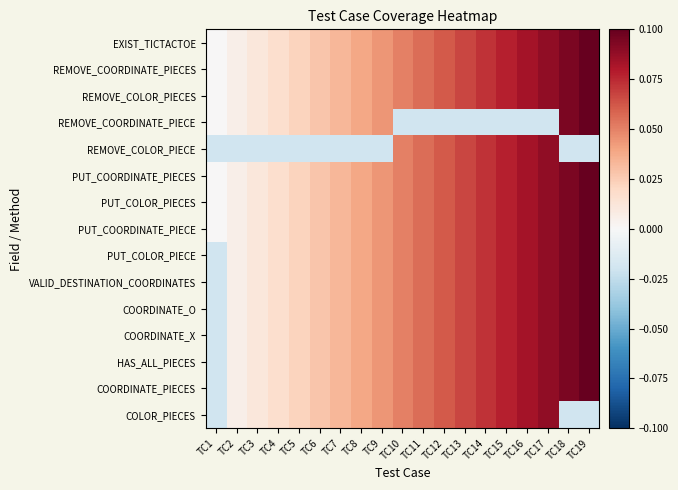

Reading left to right, extract all data points from this chart.

EXIST_TICTACTOE: TC1=0.0	TC2=0.0	TC3=0.0	TC4=0.0	TC5=0.0	TC6=0.0	TC7=0.0	TC8=0.0	TC9=0.0	TC10=0.1	TC11=0.1	TC12=0.1	TC13=0.1	TC14=0.1	TC15=0.1	TC16=0.1	TC17=0.1	TC18=0.1	TC19=0.1
REMOVE_COORDINATE_PIECES: TC1=0.0	TC2=0.0	TC3=0.0	TC4=0.0	TC5=0.0	TC6=0.0	TC7=0.0	TC8=0.0	TC9=0.0	TC10=0.1	TC11=0.1	TC12=0.1	TC13=0.1	TC14=0.1	TC15=0.1	TC16=0.1	TC17=0.1	TC18=0.1	TC19=0.1
REMOVE_COLOR_PIECES: TC1=0.0	TC2=0.0	TC3=0.0	TC4=0.0	TC5=0.0	TC6=0.0	TC7=0.0	TC8=0.0	TC9=0.0	TC10=0.1	TC11=0.1	TC12=0.1	TC13=0.1	TC14=0.1	TC15=0.1	TC16=0.1	TC17=0.1	TC18=0.1	TC19=0.1
REMOVE_COORDINATE_PIECE: TC1=0.0	TC2=0.0	TC3=0.0	TC4=0.0	TC5=0.0	TC6=0.0	TC7=0.0	TC8=0.0	TC9=0.0	TC10=-0.0	TC11=-0.0	TC12=-0.0	TC13=-0.0	TC14=-0.0	TC15=-0.0	TC16=-0.0	TC17=-0.0	TC18=0.1	TC19=0.1
REMOVE_COLOR_PIECE: TC1=-0.0	TC2=-0.0	TC3=-0.0	TC4=-0.0	TC5=-0.0	TC6=-0.0	TC7=-0.0	TC8=-0.0	TC9=-0.0	TC10=0.1	TC11=0.1	TC12=0.1	TC13=0.1	TC14=0.1	TC15=0.1	TC16=0.1	TC17=0.1	TC18=-0.0	TC19=-0.0
PUT_COORDINATE_PIECES: TC1=0.0	TC2=0.0	TC3=0.0	TC4=0.0	TC5=0.0	TC6=0.0	TC7=0.0	TC8=0.0	TC9=0.0	TC10=0.1	TC11=0.1	TC12=0.1	TC13=0.1	TC14=0.1	TC15=0.1	TC16=0.1	TC17=0.1	TC18=0.1	TC19=0.1
PUT_COLOR_PIECES: TC1=0.0	TC2=0.0	TC3=0.0	TC4=0.0	TC5=0.0	TC6=0.0	TC7=0.0	TC8=0.0	TC9=0.0	TC10=0.1	TC11=0.1	TC12=0.1	TC13=0.1	TC14=0.1	TC15=0.1	TC16=0.1	TC17=0.1	TC18=0.1	TC19=0.1
PUT_COORDINATE_PIECE: TC1=0.0	TC2=0.0	TC3=0.0	TC4=0.0	TC5=0.0	TC6=0.0	TC7=0.0	TC8=0.0	TC9=0.0	TC10=0.1	TC11=0.1	TC12=0.1	TC13=0.1	TC14=0.1	TC15=0.1	TC16=0.1	TC17=0.1	TC18=0.1	TC19=0.1
PUT_COLOR_PIECE: TC1=-0.0	TC2=0.0	TC3=0.0	TC4=0.0	TC5=0.0	TC6=0.0	TC7=0.0	TC8=0.0	TC9=0.0	TC10=0.1	TC11=0.1	TC12=0.1	TC13=0.1	TC14=0.1	TC15=0.1	TC16=0.1	TC17=0.1	TC18=0.1	TC19=0.1
VALID_DESTINATION_COORDINATES: TC1=-0.0	TC2=0.0	TC3=0.0	TC4=0.0	TC5=0.0	TC6=0.0	TC7=0.0	TC8=0.0	TC9=0.0	TC10=0.1	TC11=0.1	TC12=0.1	TC13=0.1	TC14=0.1	TC15=0.1	TC16=0.1	TC17=0.1	TC18=0.1	TC19=0.1
COORDINATE_O: TC1=-0.0	TC2=0.0	TC3=0.0	TC4=0.0	TC5=0.0	TC6=0.0	TC7=0.0	TC8=0.0	TC9=0.0	TC10=0.1	TC11=0.1	TC12=0.1	TC13=0.1	TC14=0.1	TC15=0.1	TC16=0.1	TC17=0.1	TC18=0.1	TC19=0.1
COORDINATE_X: TC1=-0.0	TC2=0.0	TC3=0.0	TC4=0.0	TC5=0.0	TC6=0.0	TC7=0.0	TC8=0.0	TC9=0.0	TC10=0.1	TC11=0.1	TC12=0.1	TC13=0.1	TC14=0.1	TC15=0.1	TC16=0.1	TC17=0.1	TC18=0.1	TC19=0.1
HAS_ALL_PIECES: TC1=-0.0	TC2=0.0	TC3=0.0	TC4=0.0	TC5=0.0	TC6=0.0	TC7=0.0	TC8=0.0	TC9=0.0	TC10=0.1	TC11=0.1	TC12=0.1	TC13=0.1	TC14=0.1	TC15=0.1	TC16=0.1	TC17=0.1	TC18=0.1	TC19=0.1
COORDINATE_PIECES: TC1=-0.0	TC2=0.0	TC3=0.0	TC4=0.0	TC5=0.0	TC6=0.0	TC7=0.0	TC8=0.0	TC9=0.0	TC10=0.1	TC11=0.1	TC12=0.1	TC13=0.1	TC14=0.1	TC15=0.1	TC16=0.1	TC17=0.1	TC18=0.1	TC19=0.1
COLOR_PIECES: TC1=-0.0	TC2=0.0	TC3=0.0	TC4=0.0	TC5=0.0	TC6=0.0	TC7=0.0	TC8=0.0	TC9=0.0	TC10=0.1	TC11=0.1	TC12=0.1	TC13=0.1	TC14=0.1	TC15=0.1	TC16=0.1	TC17=0.1	TC18=-0.0	TC19=-0.0